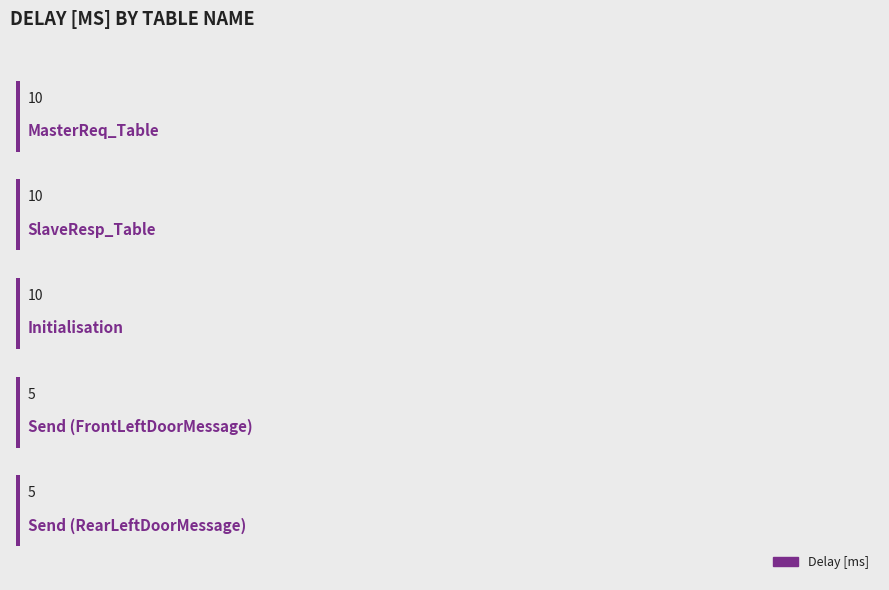

What is the average value?

8